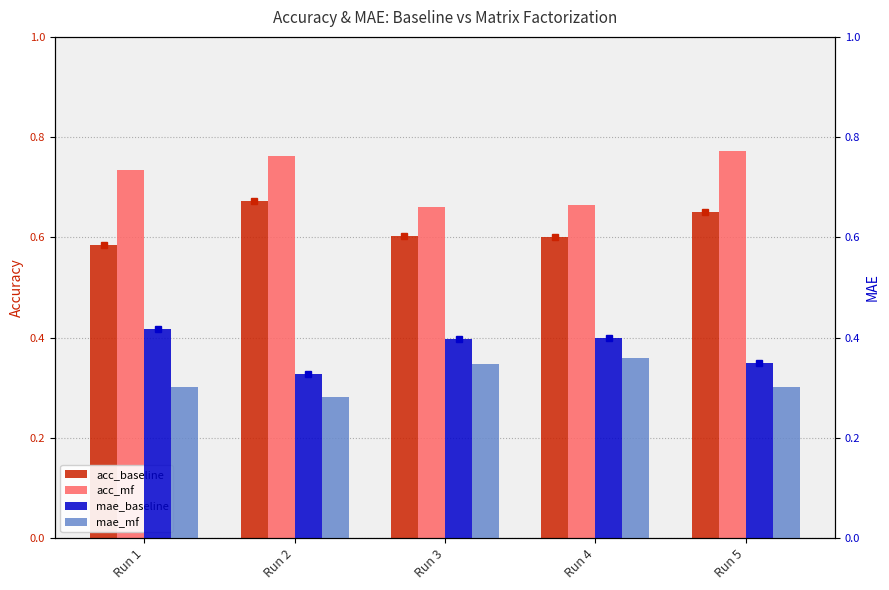

What is the difference between the maximum and minimum values in the acc_baseline series?

0.1